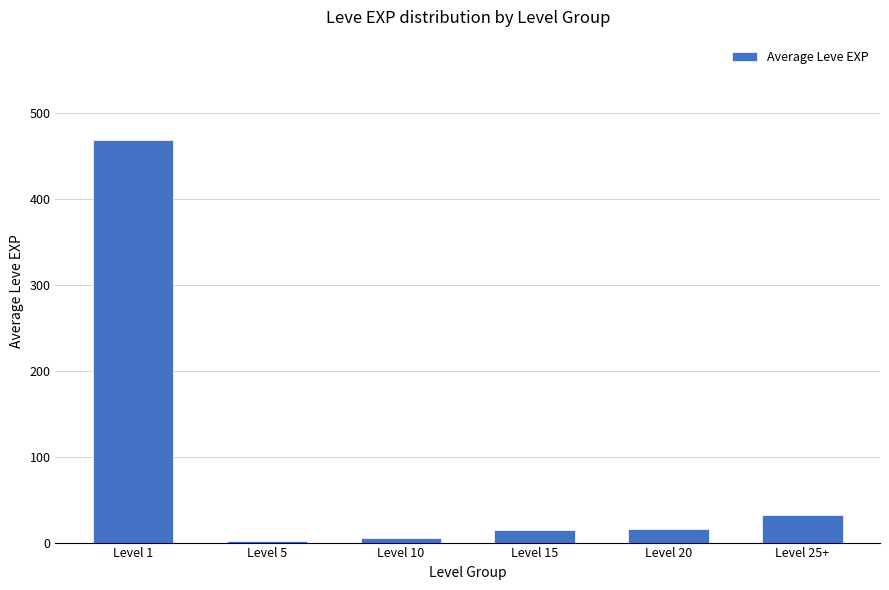

Does the chart contain stacked bars?

No